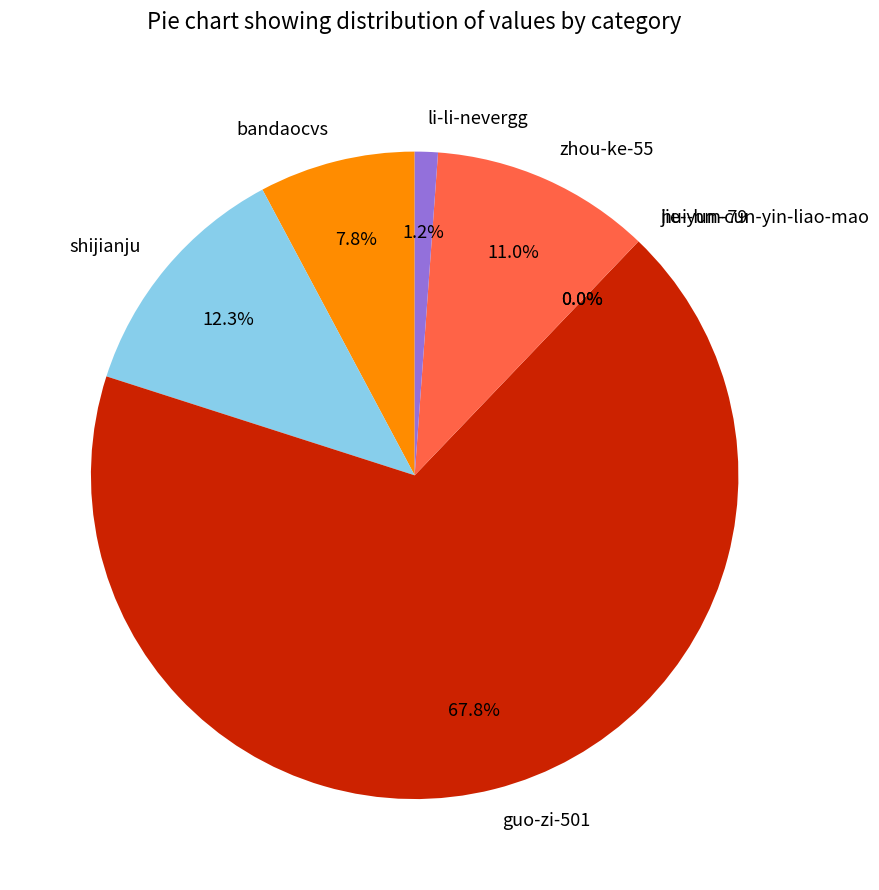

How much of the chart is everything except shijianju?

87.7%